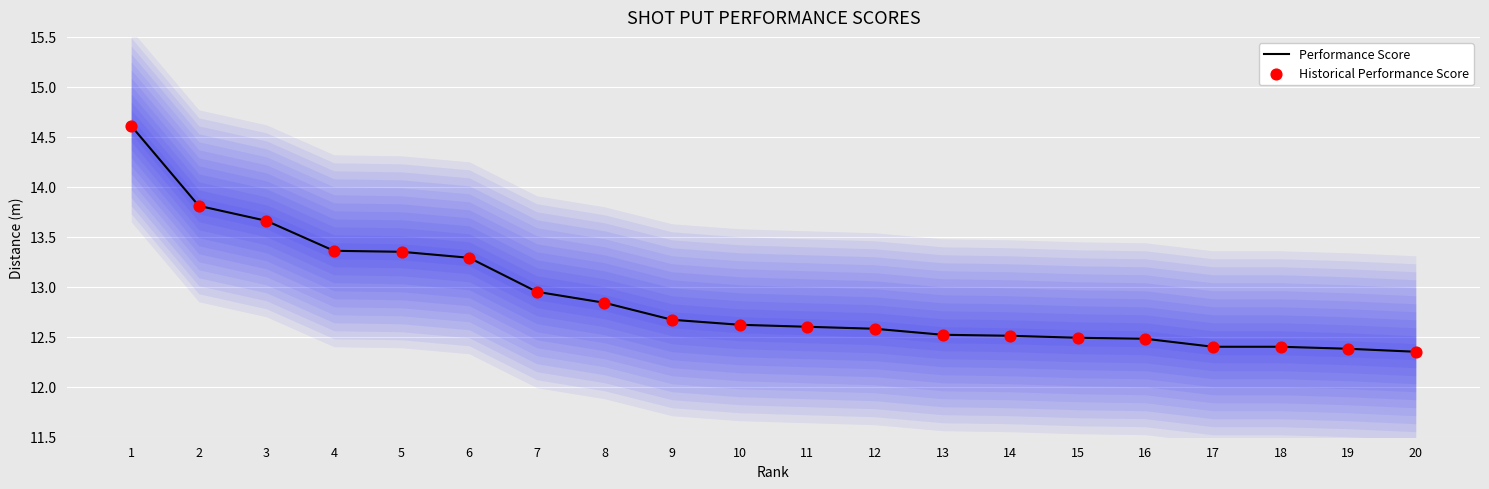

Which series contains the lowest Y value?

Performance Score